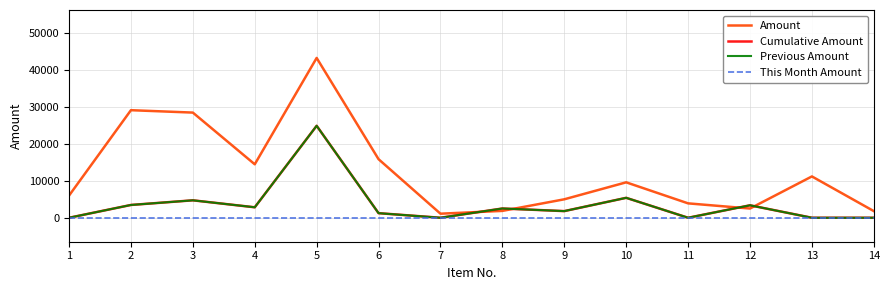

Reading right to left, list all the values displayed in this chart.

Amount: 14=1800	13=11200	12=2500	11=3900	10=9600	9=5000	8=1860	7=1100	6=15870	5=43310	4=14490	3=28500	2=29150	1=6000
Cumulative Amount: 14=0	13=0	12=3375	11=0	10=5400	9=1800	8=2511	7=0	6=1242	5=24921	4=2835	3=4725	2=3465	1=0
Previous Amount: 14=0	13=0	12=3375	11=0	10=5400	9=1800	8=2511	7=0	6=1242	5=24921	4=2835	3=4725	2=3465	1=0
This Month Amount: 14=0	13=0	12=0	11=0	10=0	9=0	8=0	7=0	6=0	5=0	4=0	3=0	2=0	1=0